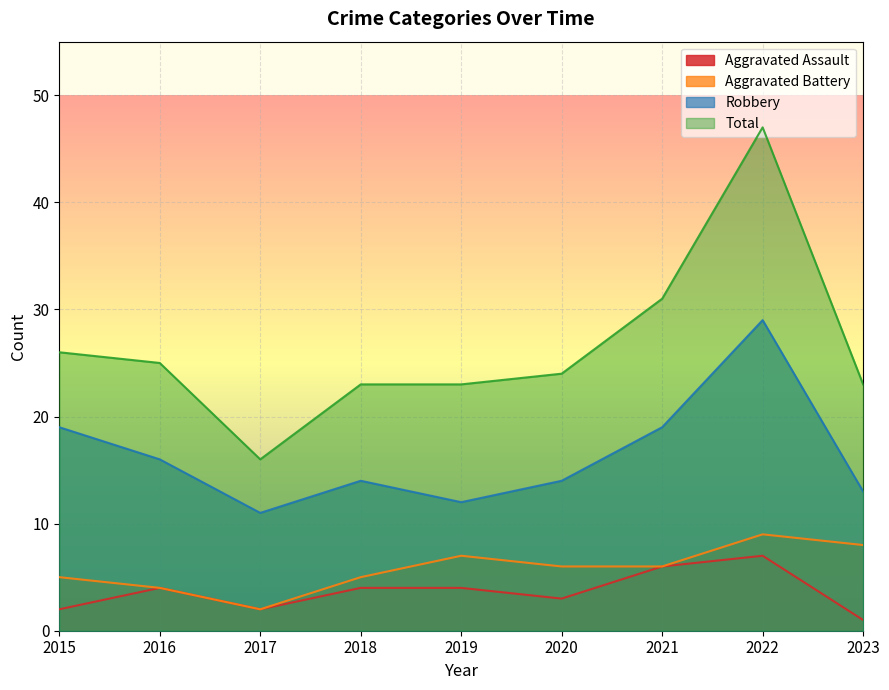

Which series has the largest range (max minus min)?

Total